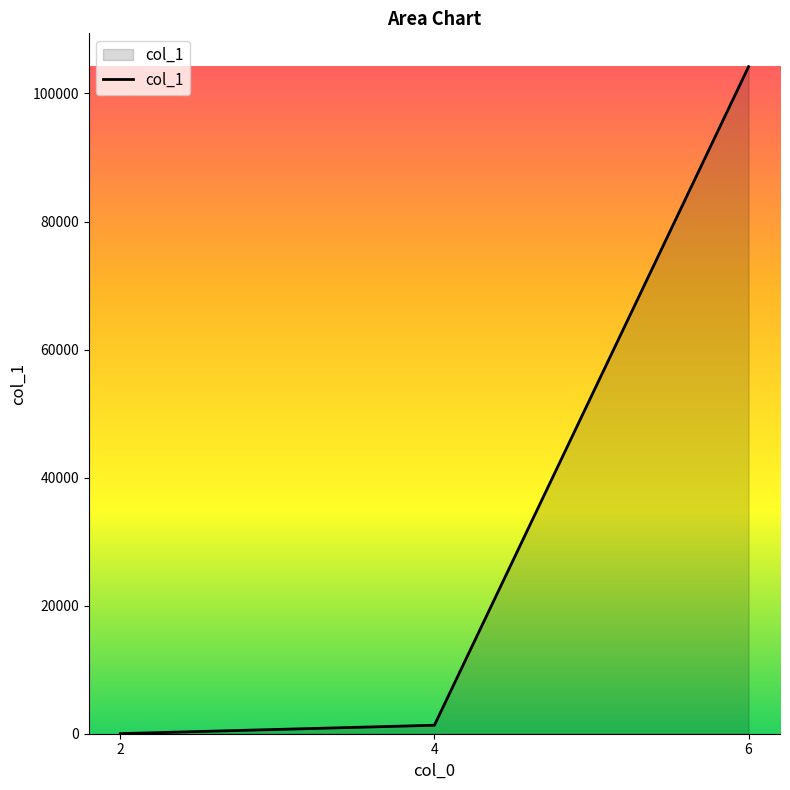

Which category has the highest value across all series?

6